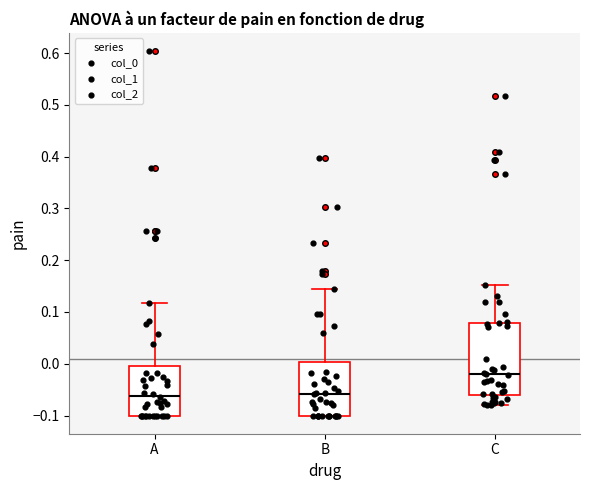

Where does the median line of the box for B sit on the y-axis? The values are not printed on the chart, so give them approximately, as read against the axis.

-0.06